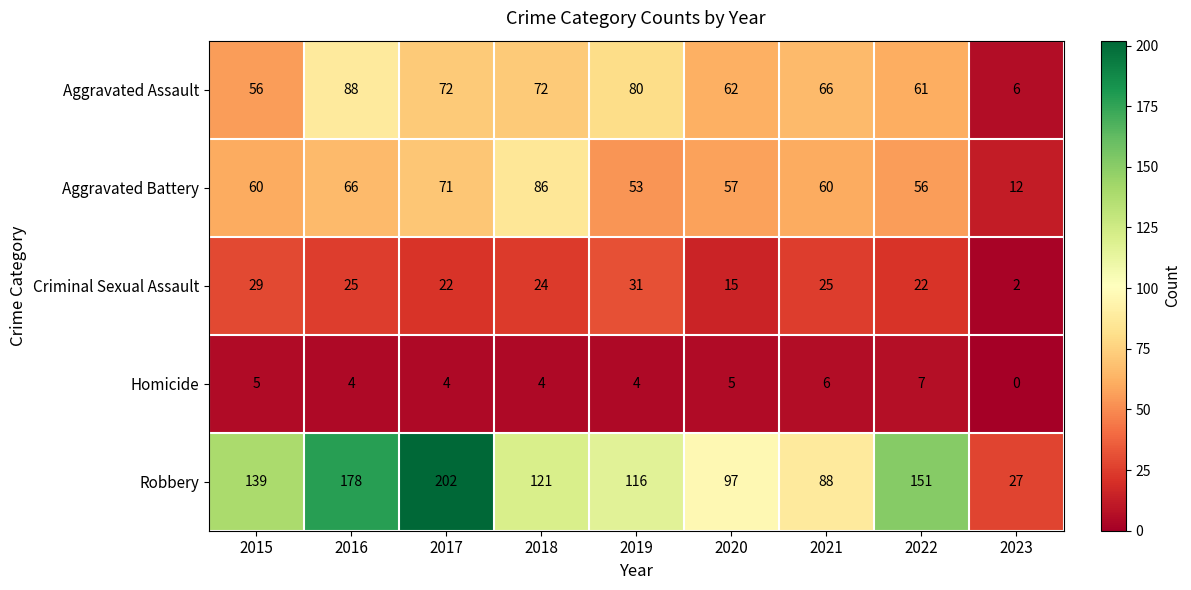

Between 2016 and 2018, which series saw the biggest shift?

Robbery